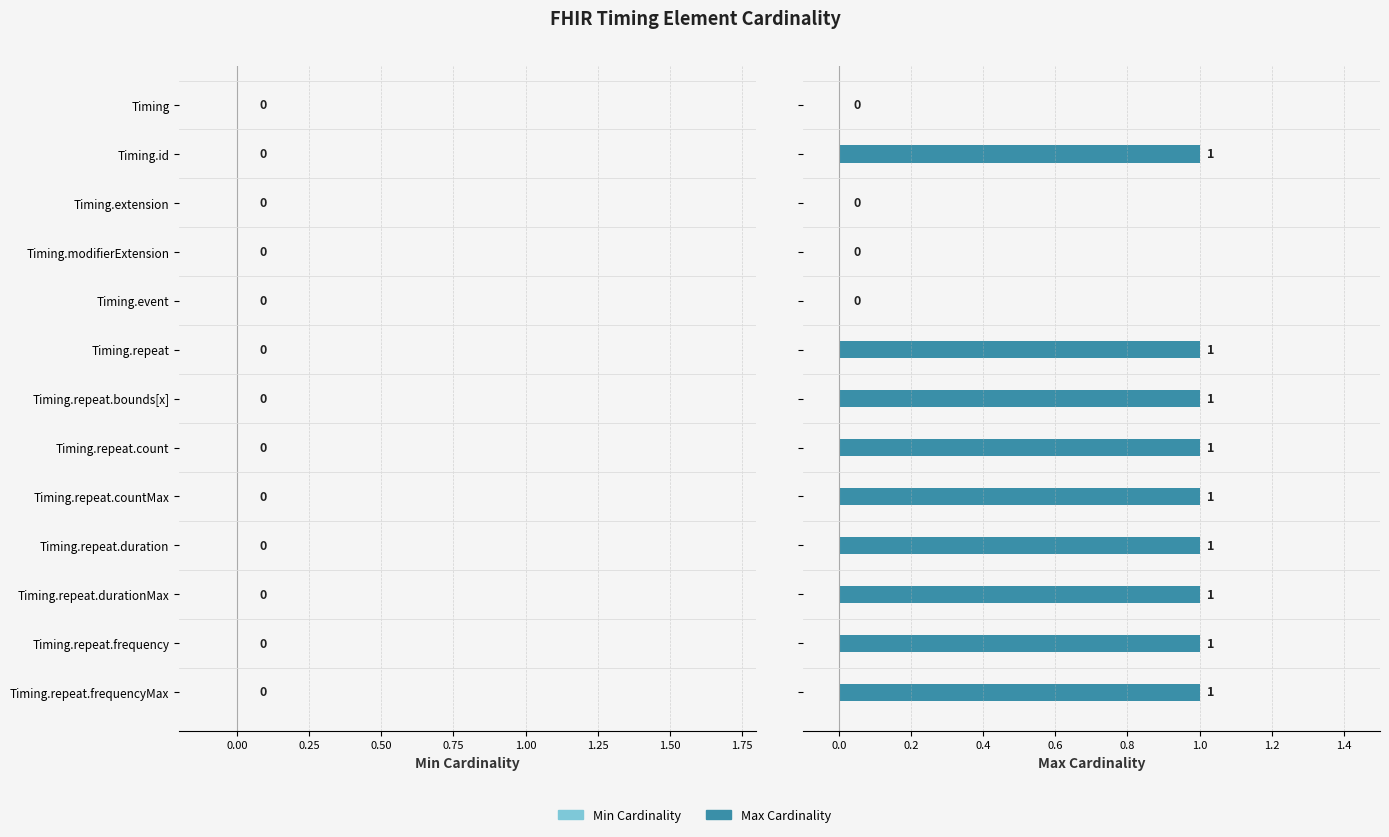

What is the sum of all values?

9